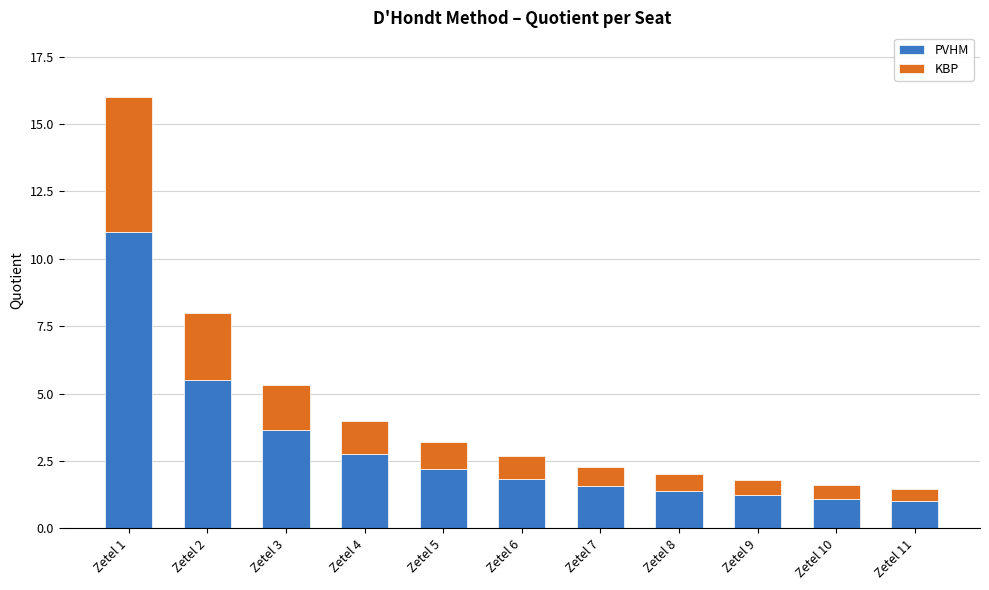

Where is PVHM nearest to the value 6?

Zetel 2